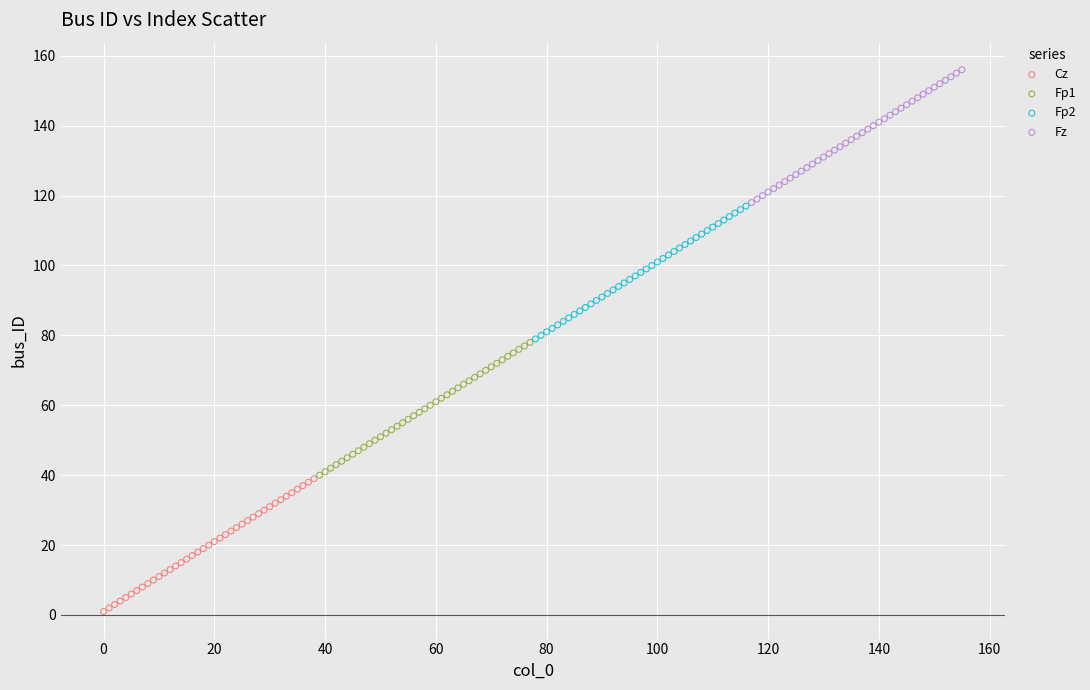

Which series contains the lowest Y value?

Cz